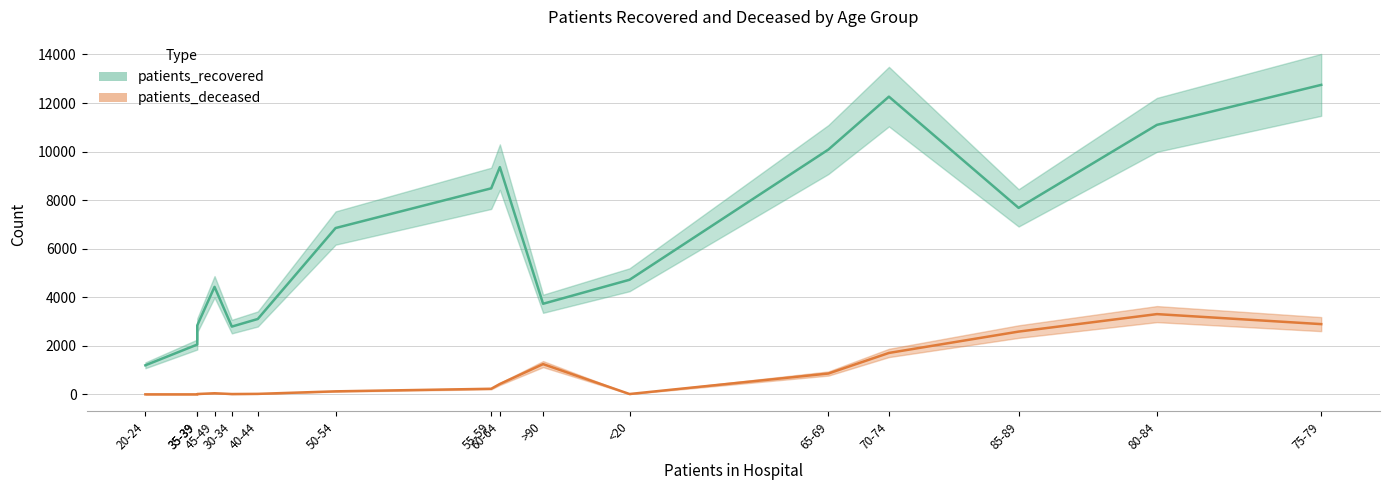

What is the sum of all patients_deceased values?

13538